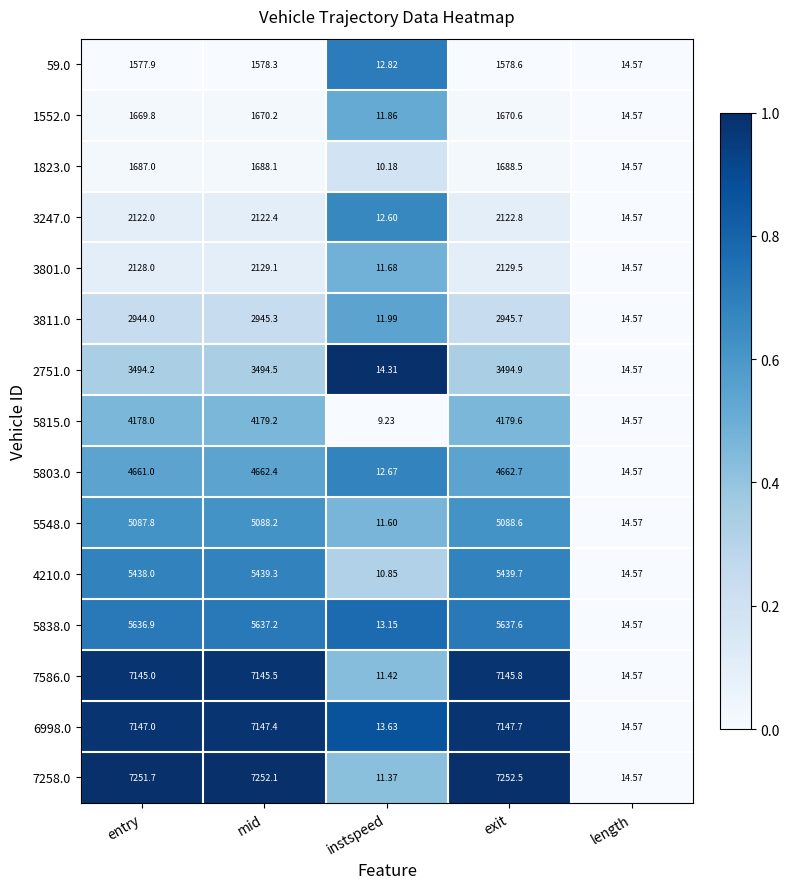

Which series changed the most between exit and length?

7258.0